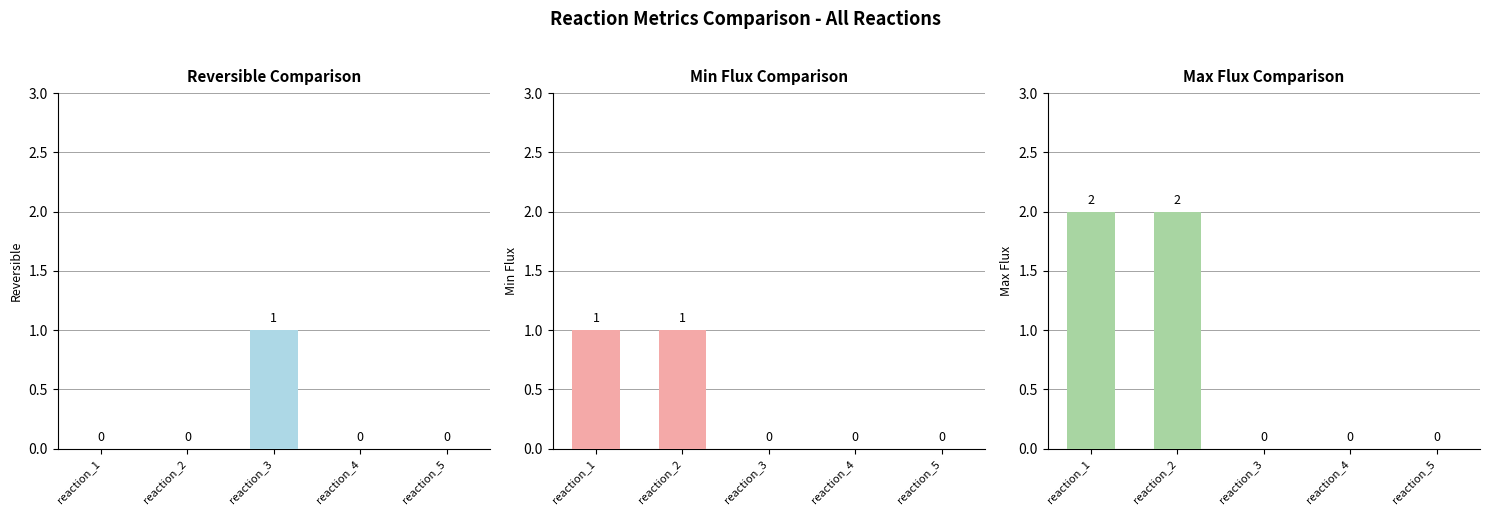

What is the maximum value shown in the chart?

2